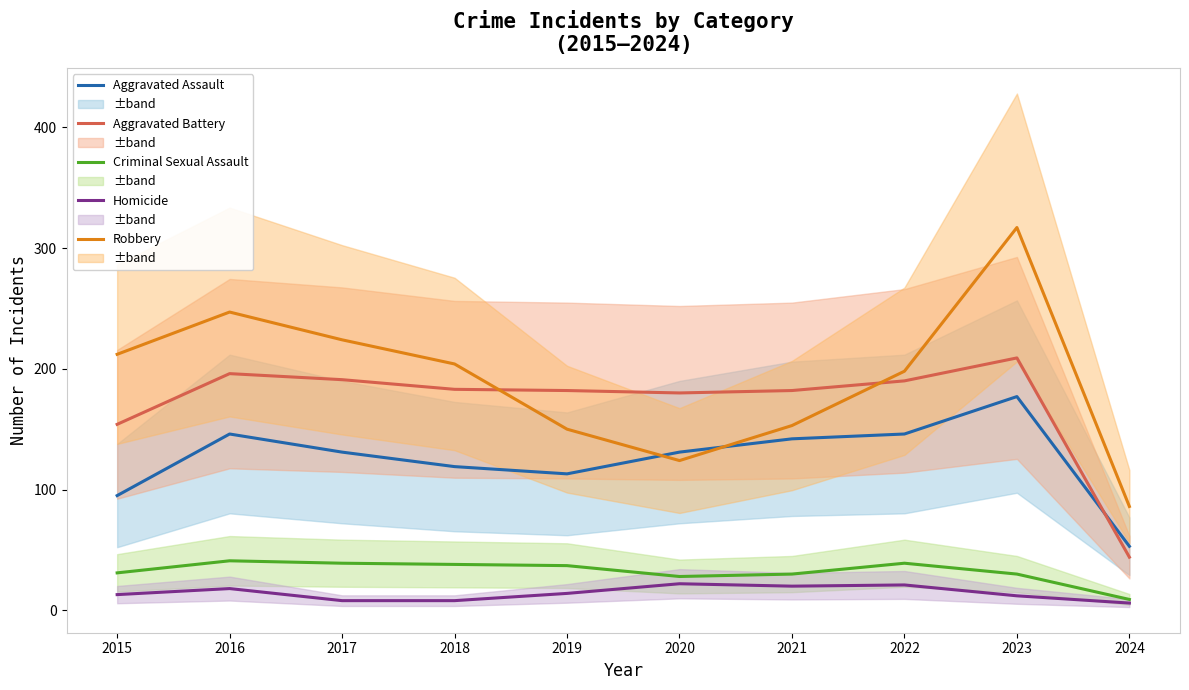

The Aggravated Assault series shows 53 at 2024. True or false?

True